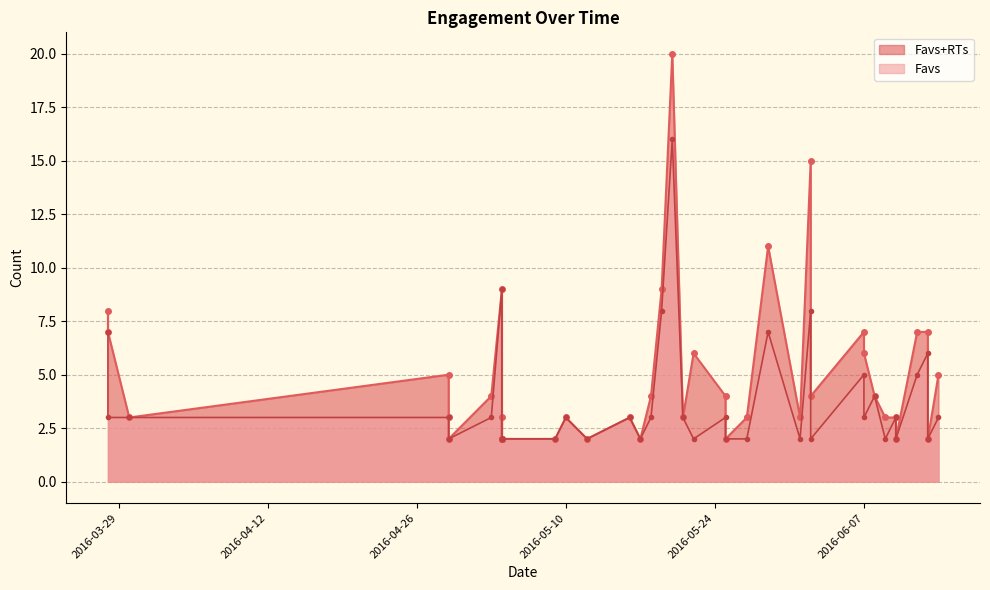

True or false: Favs+RTs and Favs intersect in this chart.

False